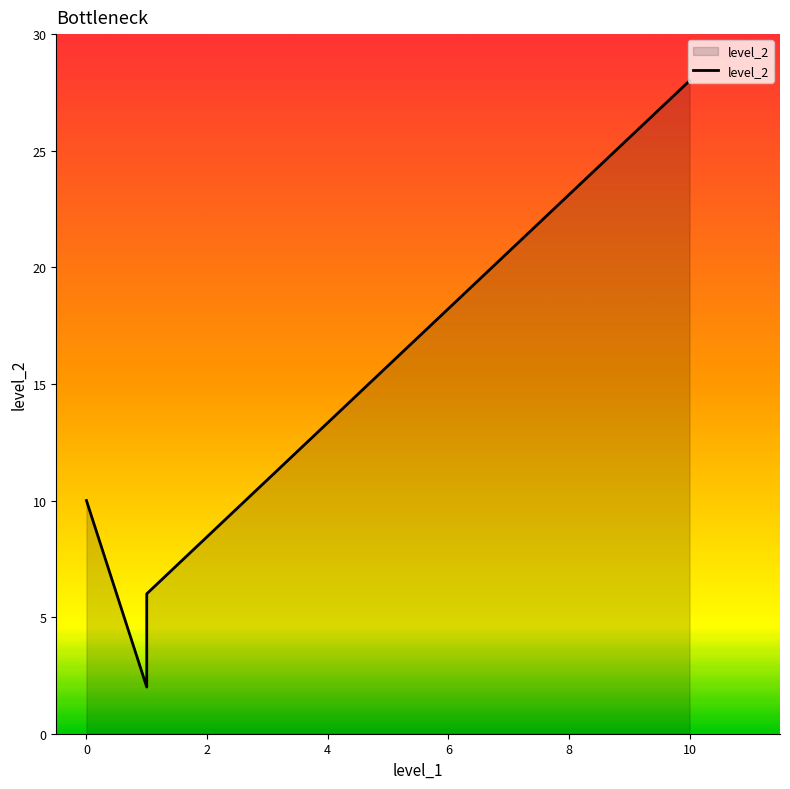

What is the change in value from 1 to 1?

-4